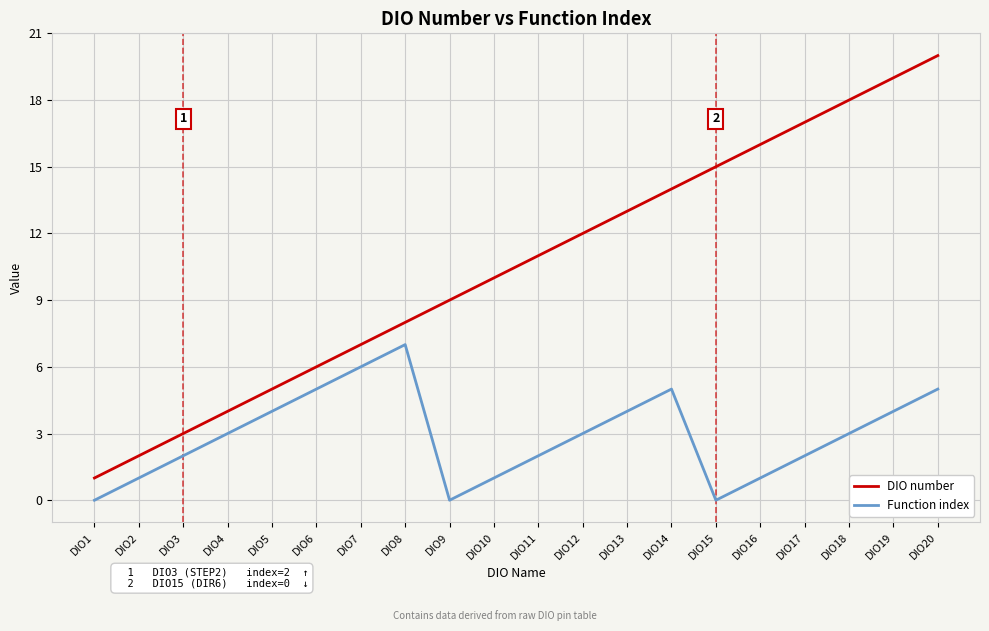

Which series has the widest spread of values?

DIO number